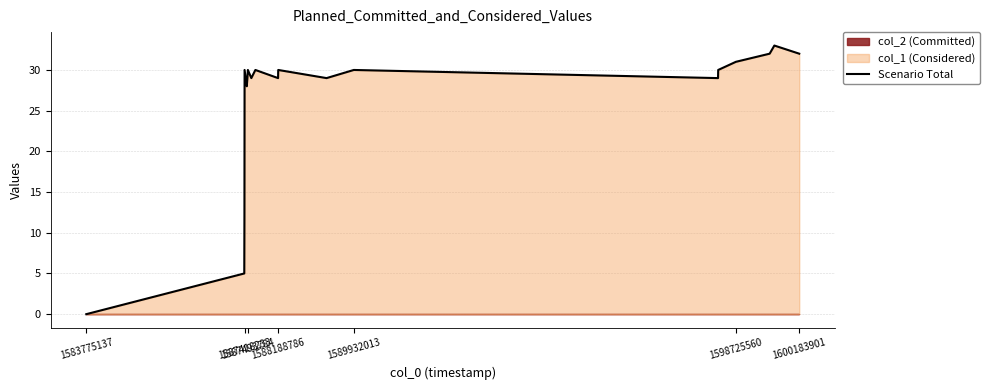

True or false: the data has more than 2 interior local peaks.

True